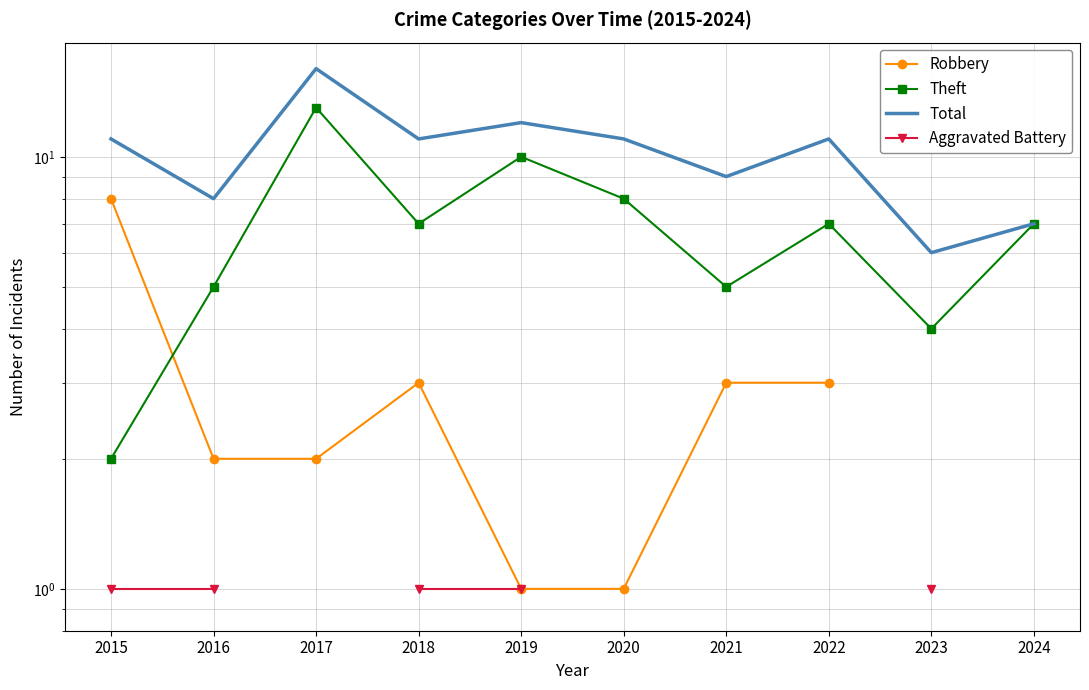

Which series has the widest spread of values?

Theft